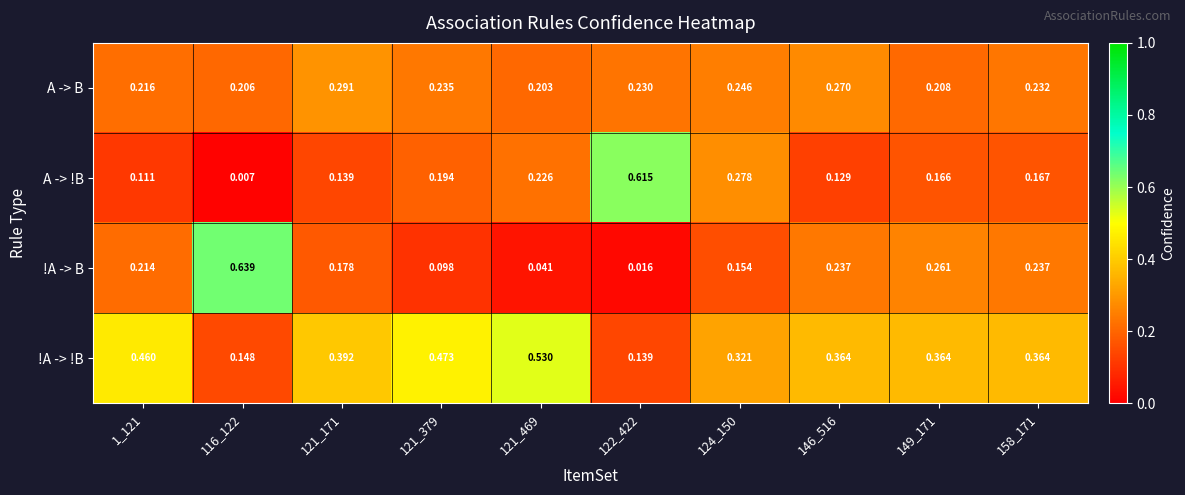

Which category has the highest value across all series?

116_122